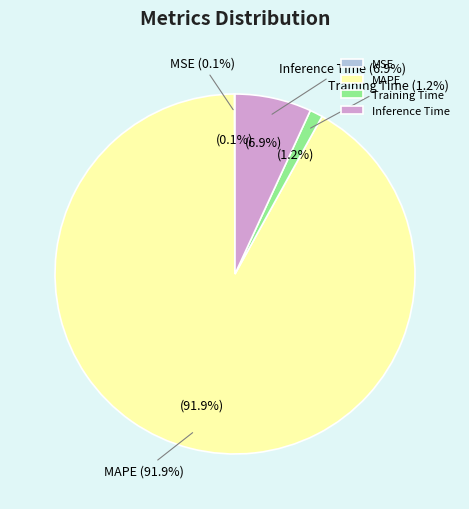

What percentage is NOT represented by Training Time?

98.8%